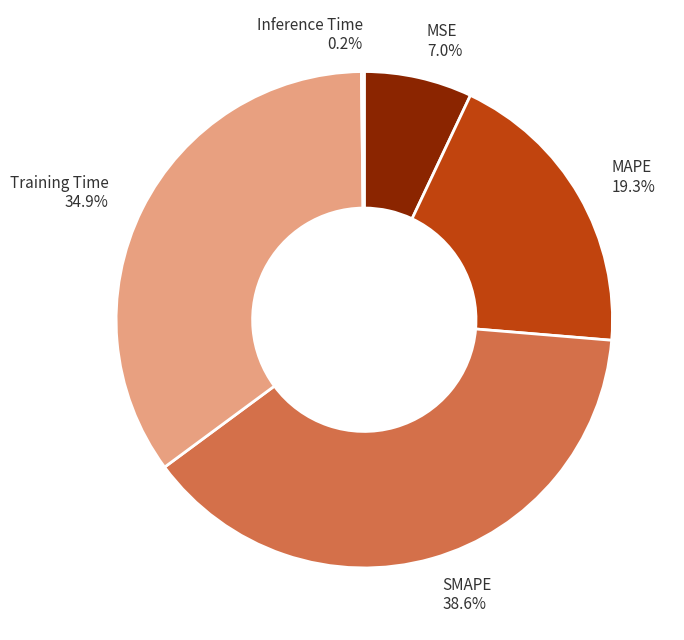

Approximately how many times larger is the value at Training Time 34.9% compared to SMAPE 38.6%?

0.9